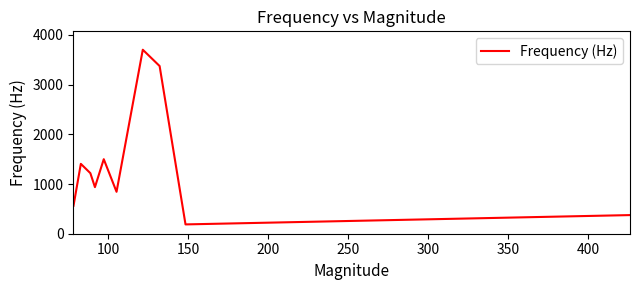

What is the difference between the maximum and minimum values?

3515.6